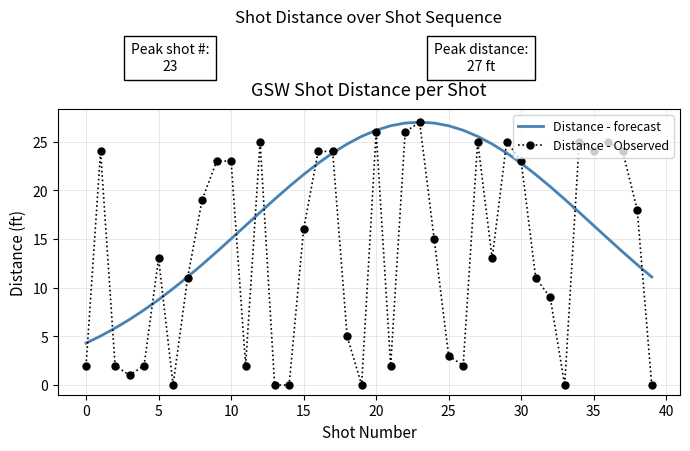

List the series in order of their overall mean, lowest first.

Distance - Observed, Distance - forecast